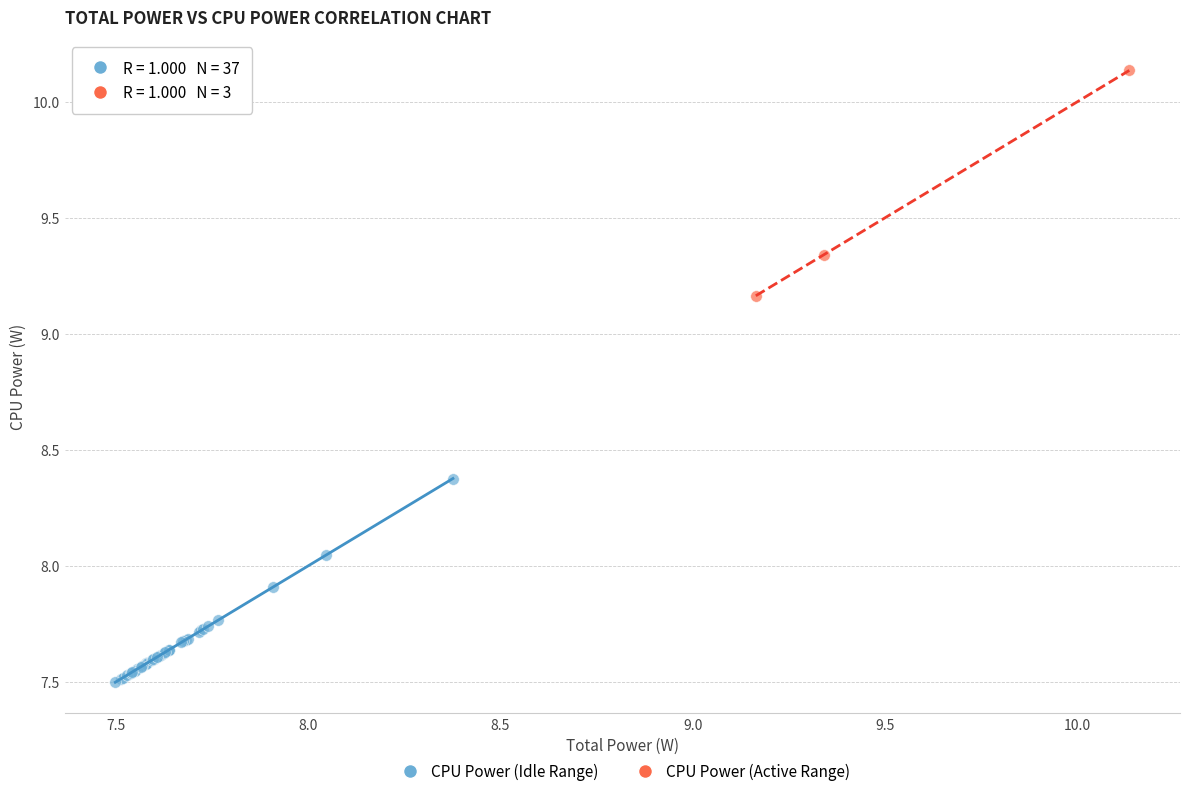

Which series reaches the minimum Y coordinate?

CPU Power (Idle Range)